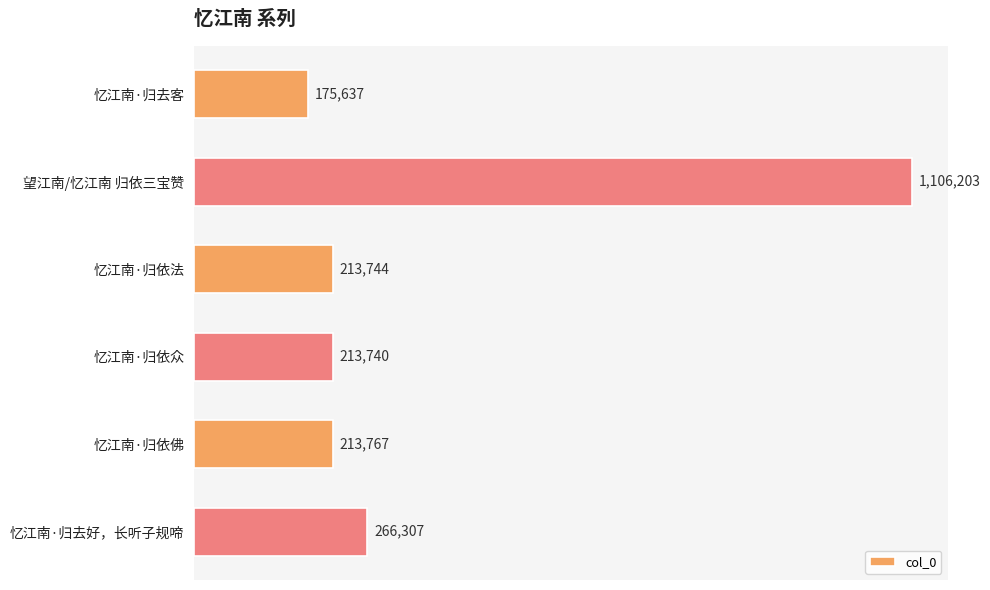

Are the bars horizontal?

Yes